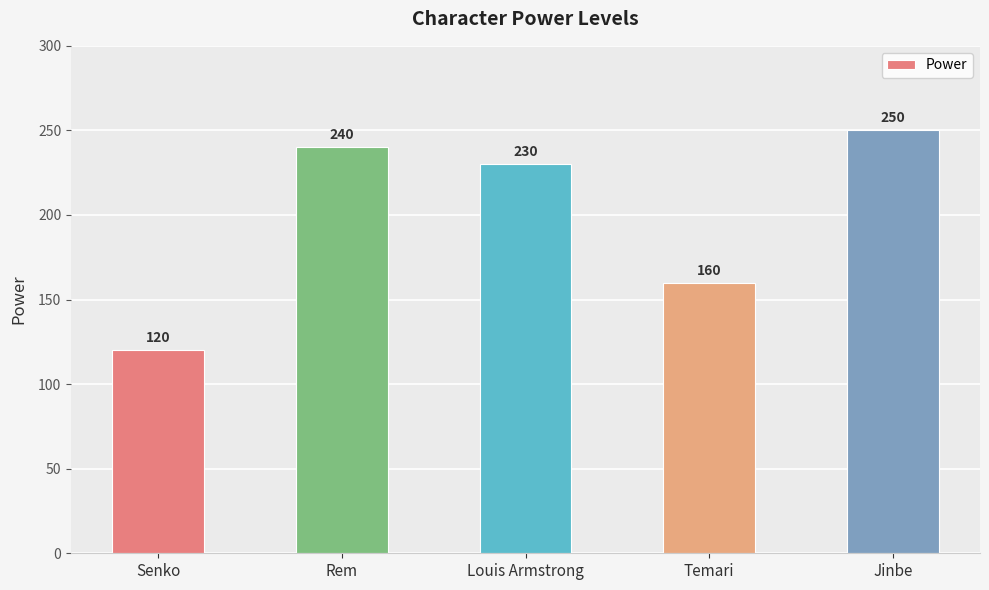

What is the change in value from Senko to Rem?

+120